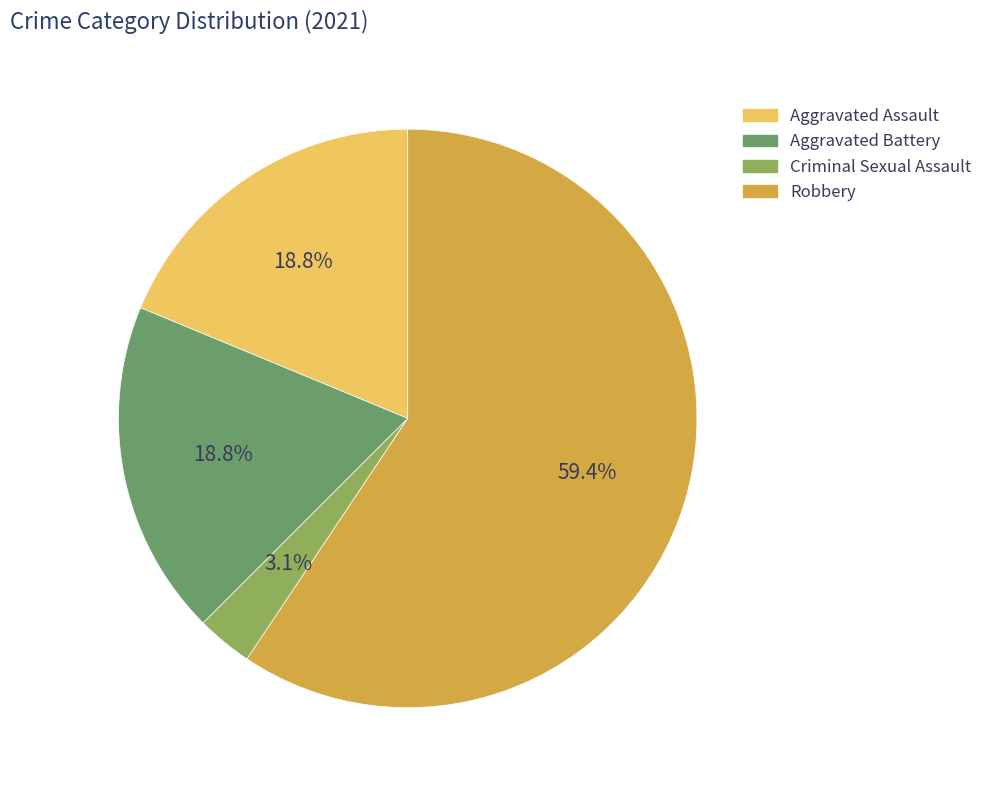

How many segments does this pie chart have?

4